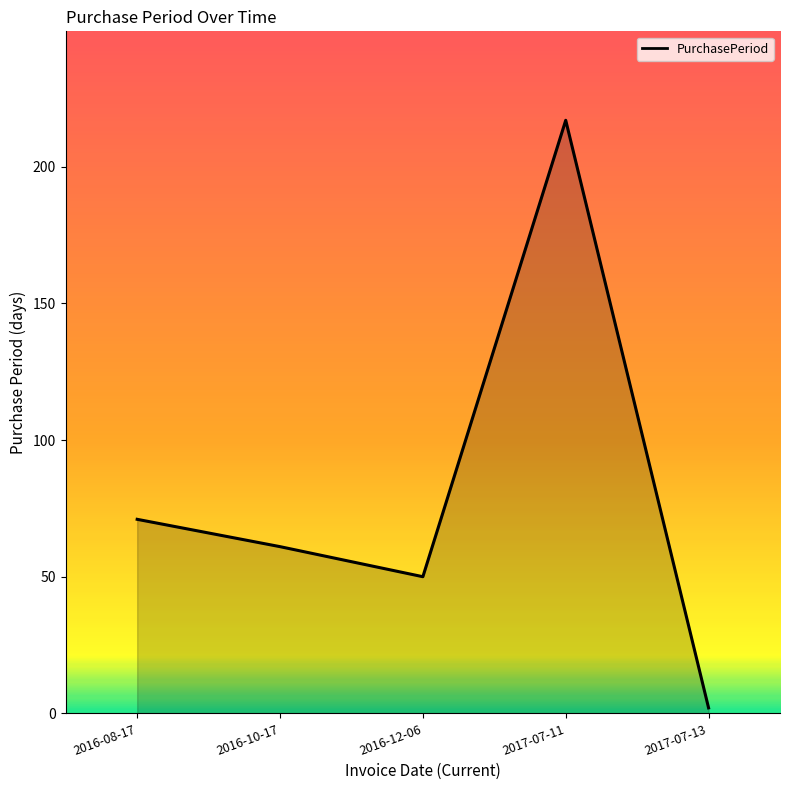

True or false: the data has more than 0 interior local peaks.

True